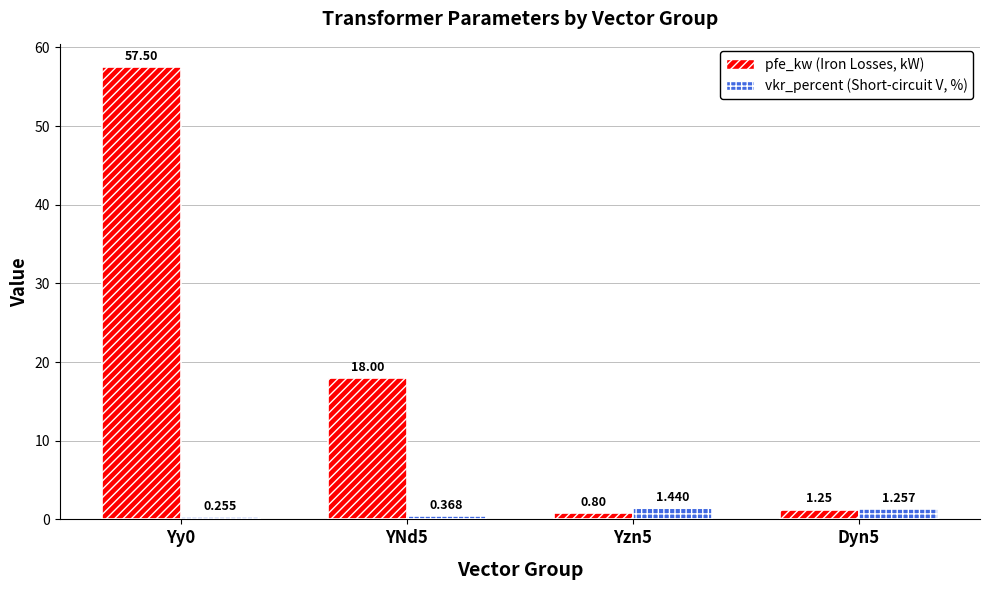

Rank the series by their maximum value, from lowest to highest.

vkr_percent (Short-circuit V, %), pfe_kw (Iron Losses, kW)